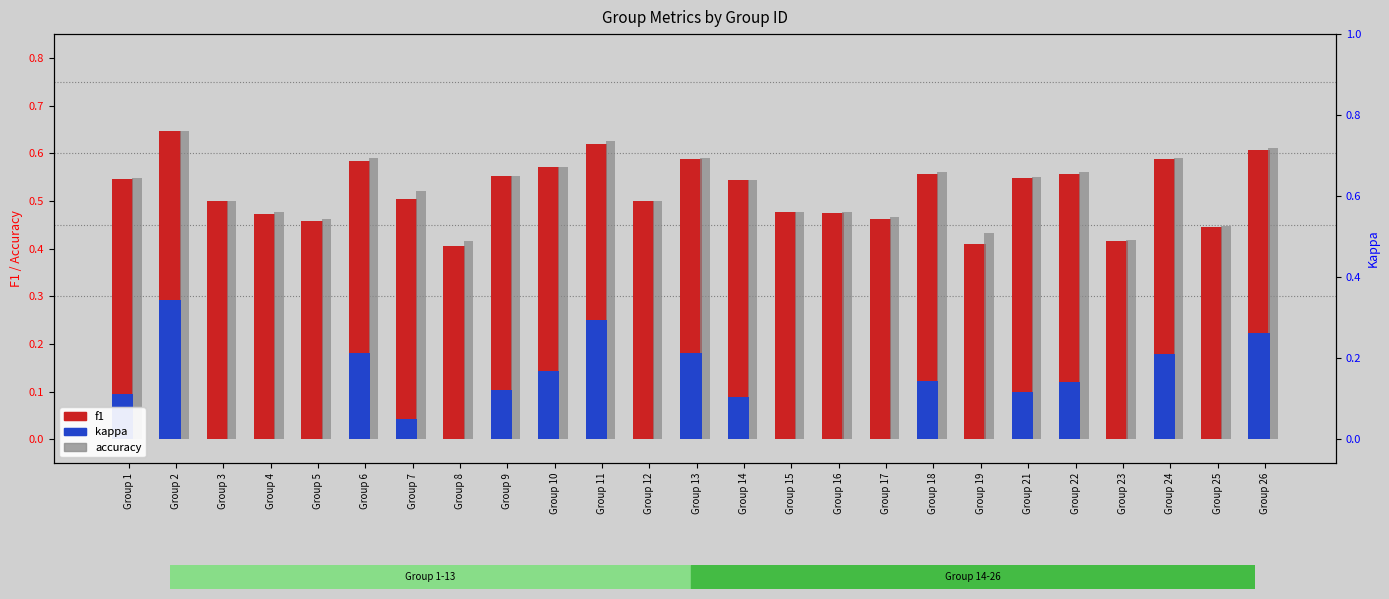

The f1 series shows 1.0 at Group 6. True or false?

False